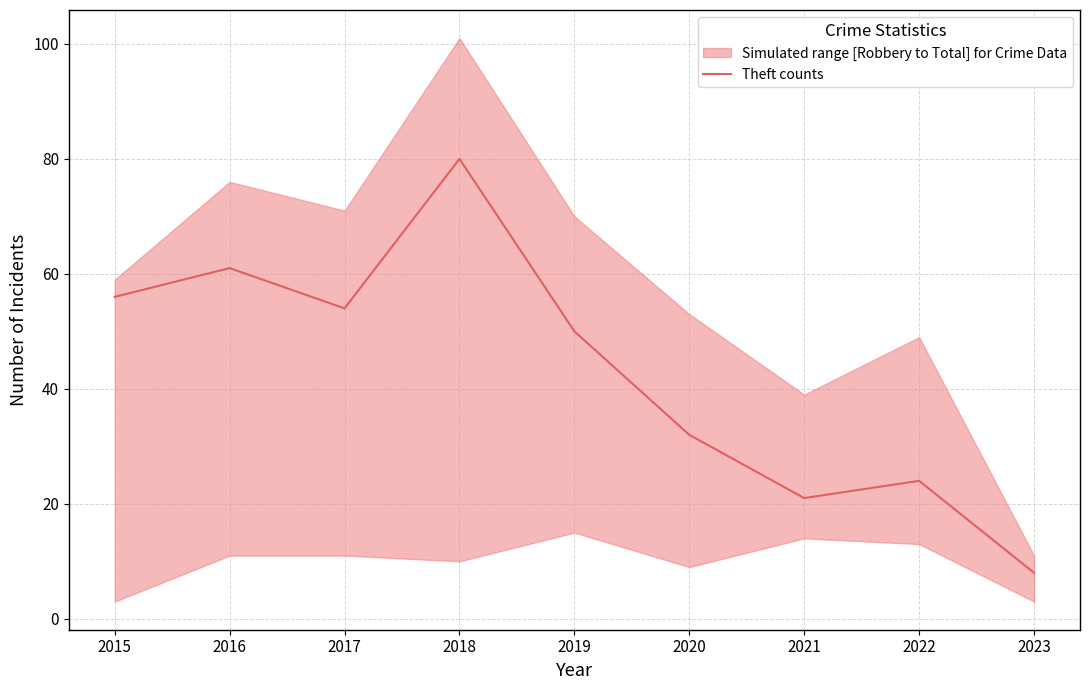

How many categories are shown in the chart?

9